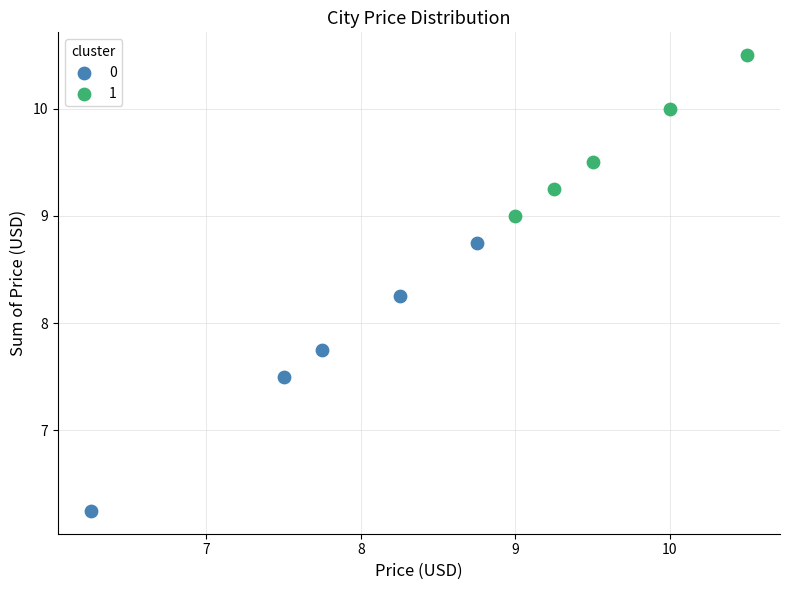

What are all the series names shown in the legend?

0, 1